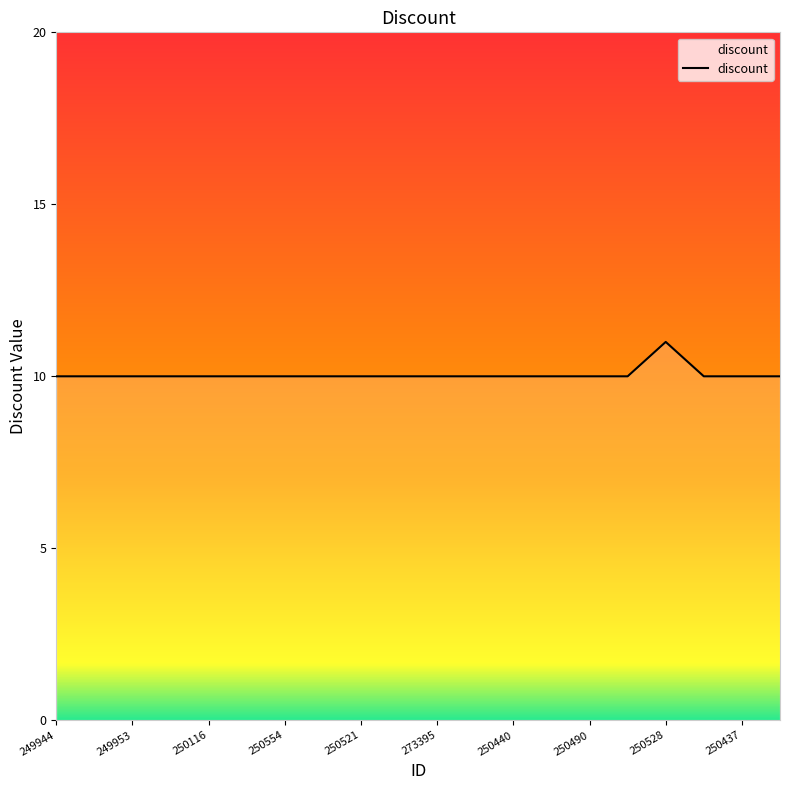

True or false: there are more than 0 points higher than both neighbors.

True